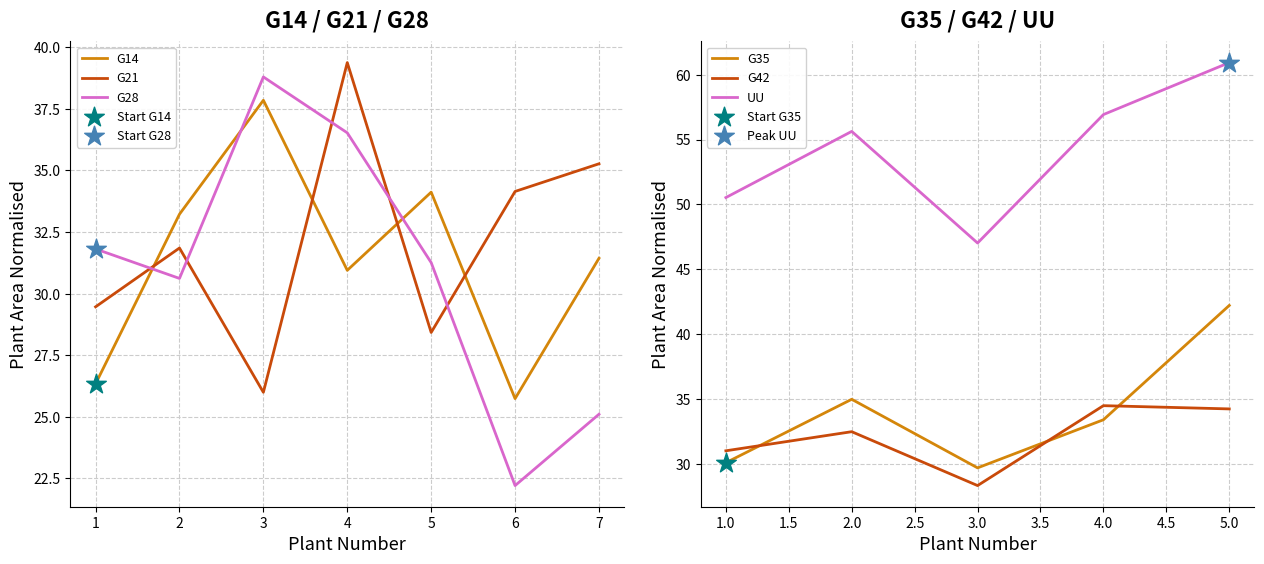

Is the value of G14 at 5 greater than the value of G28 at 6?

Yes